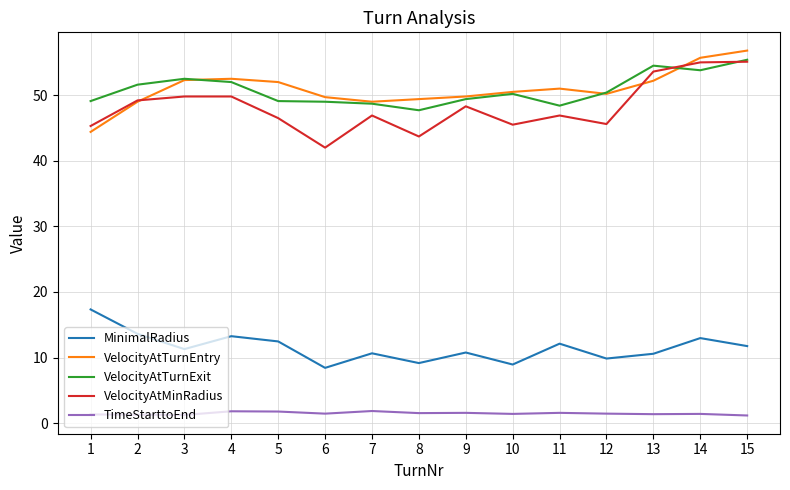

What is the total value across all series at 14?

178.9